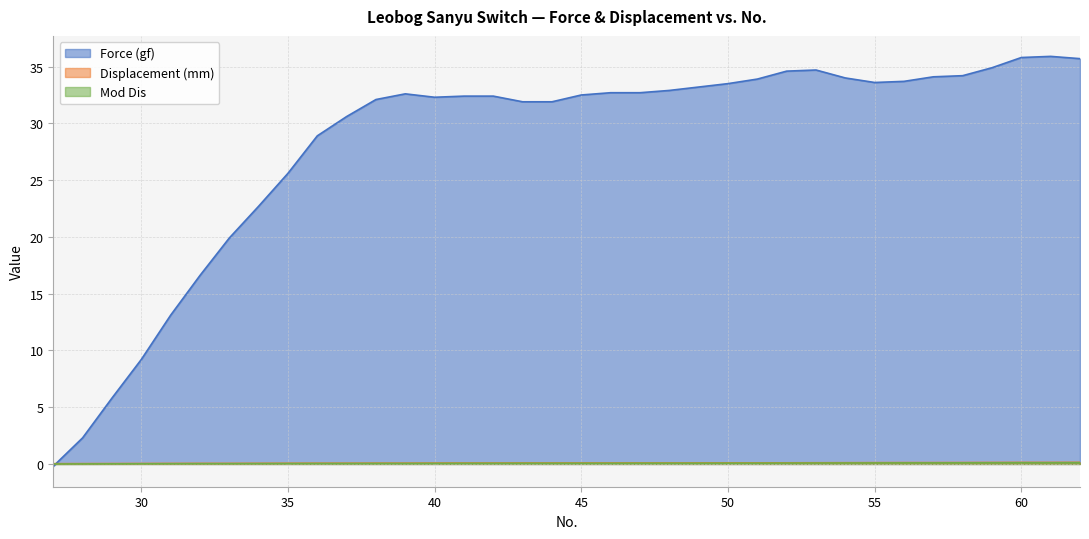

Between which two adjacent categories do Mod Dis and Force (gf) first intersect?

27 and 28